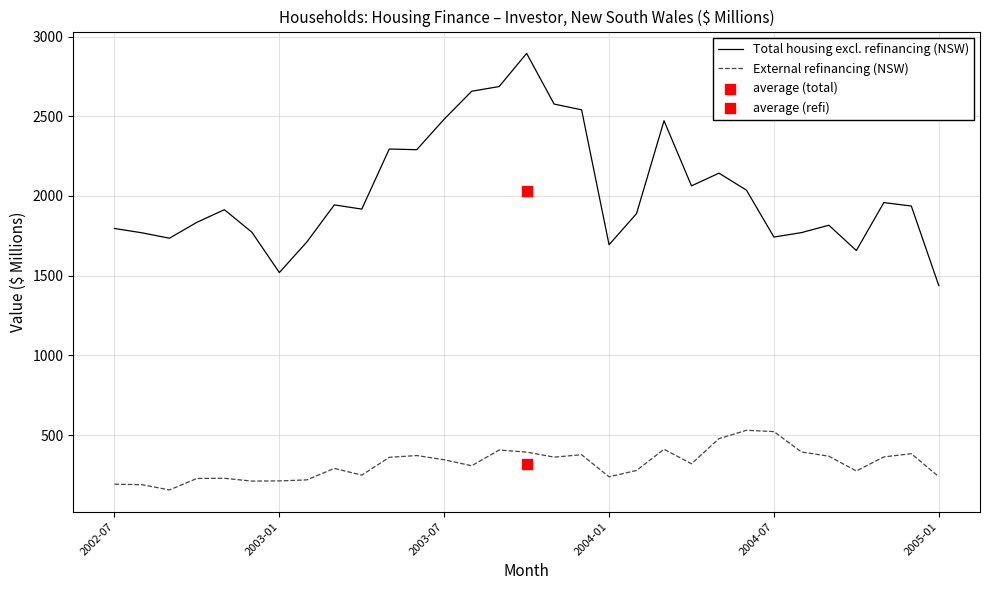

Which series has the widest spread of Y values?

Total housing excl. refinancing (NSW)